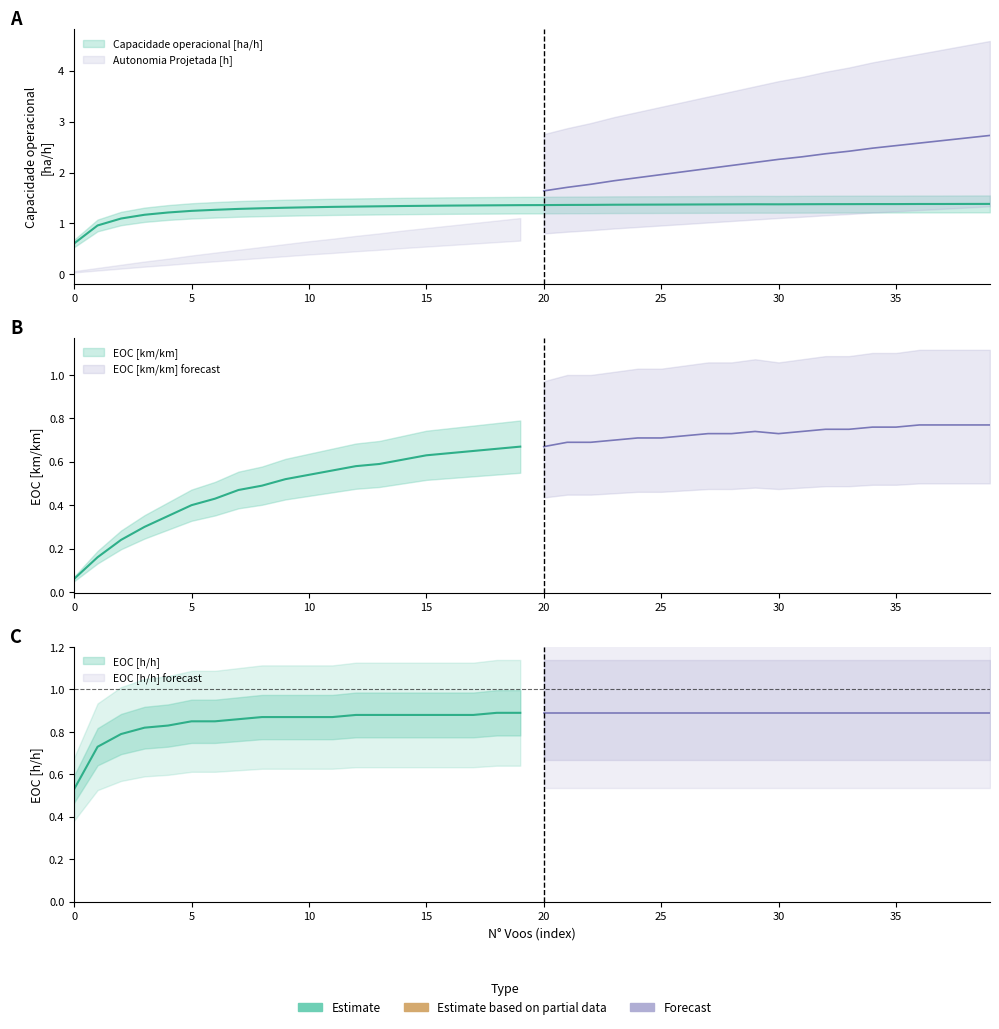

Is the value of EOC [km/km] at 26 greater than the value of EOC [h/h] at 2?

No